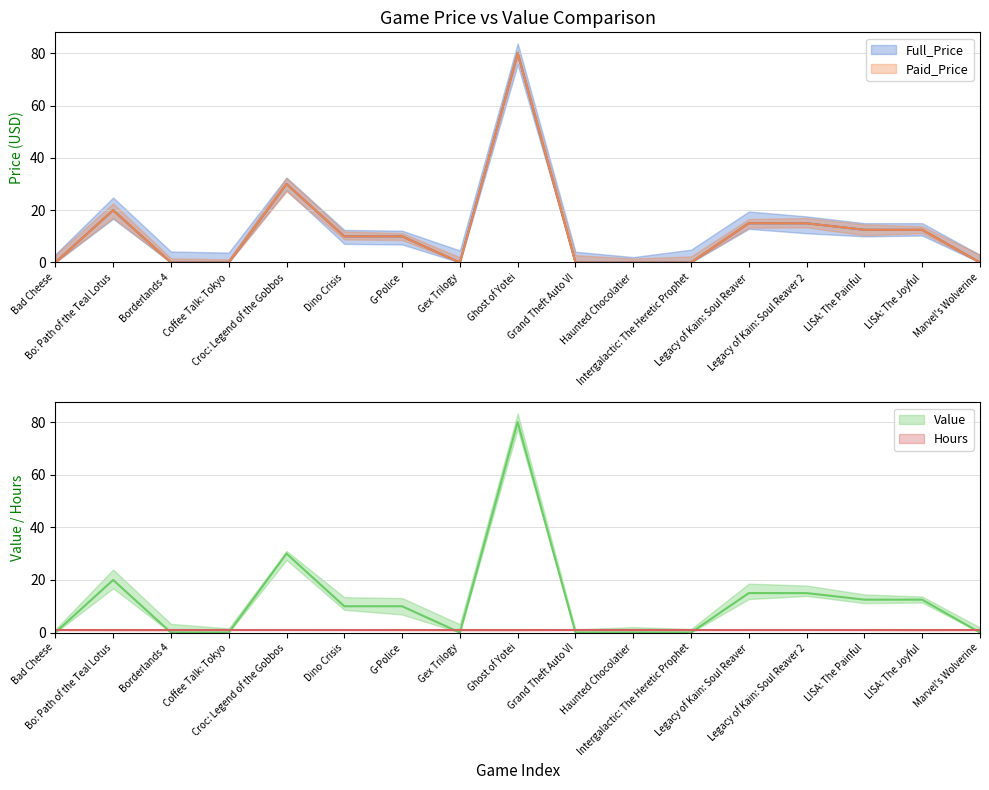

Does the chart display data point markers on the line(s)?

No